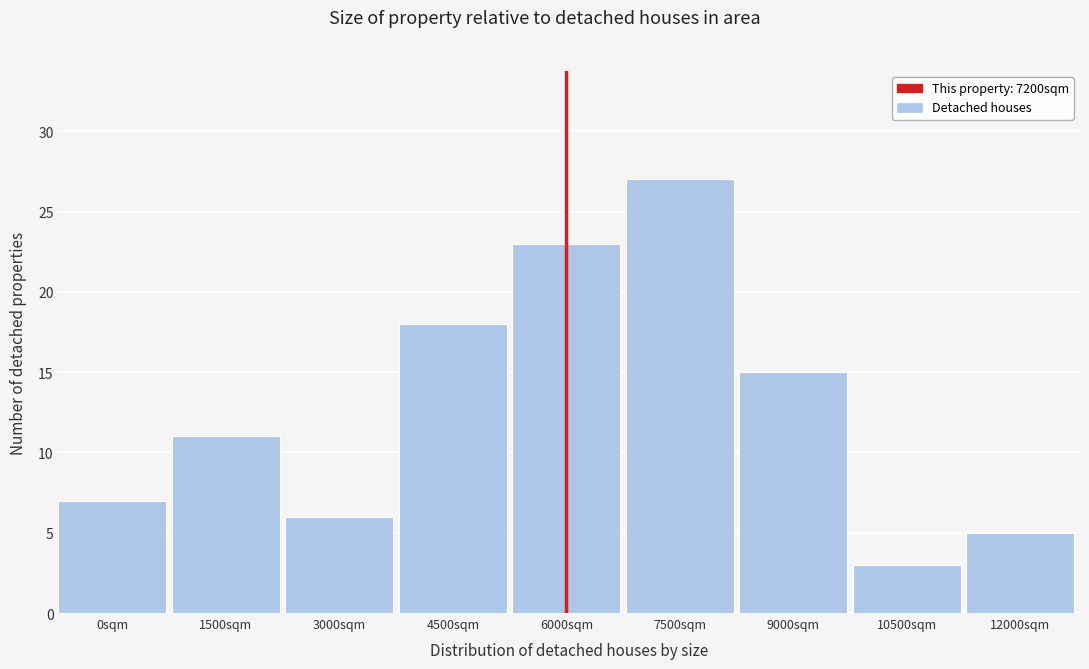

Reading right to left, extract all data points from this chart.

12000sqm=5	10500sqm=3	9000sqm=15	7500sqm=27	6000sqm=23	4500sqm=18	3000sqm=6	1500sqm=11	0sqm=7